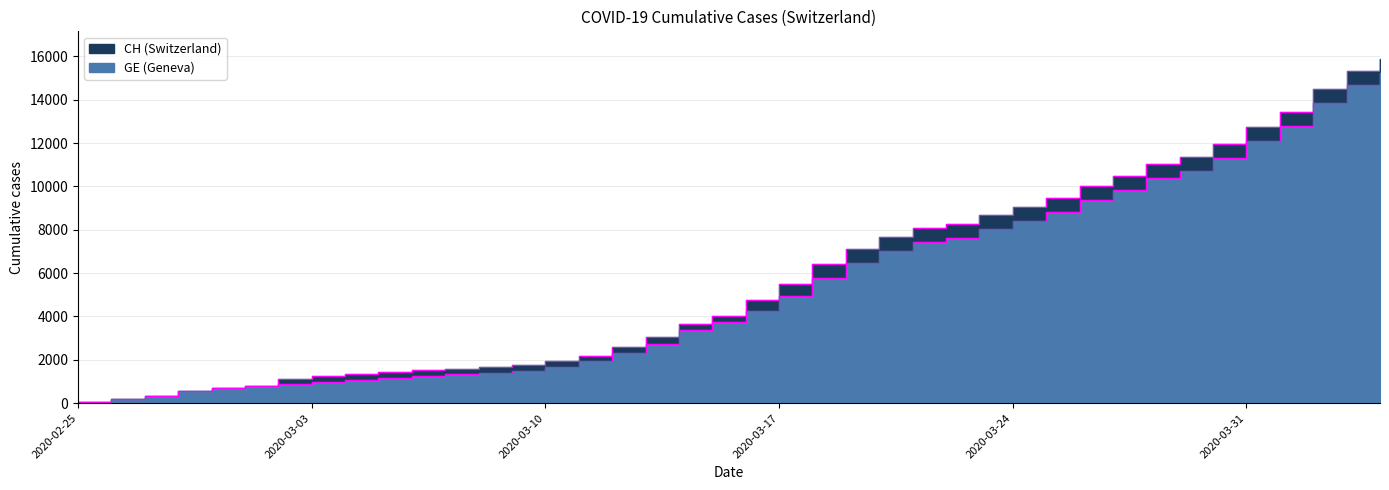

What is the label of the 12th point from the right?

2020-03-24